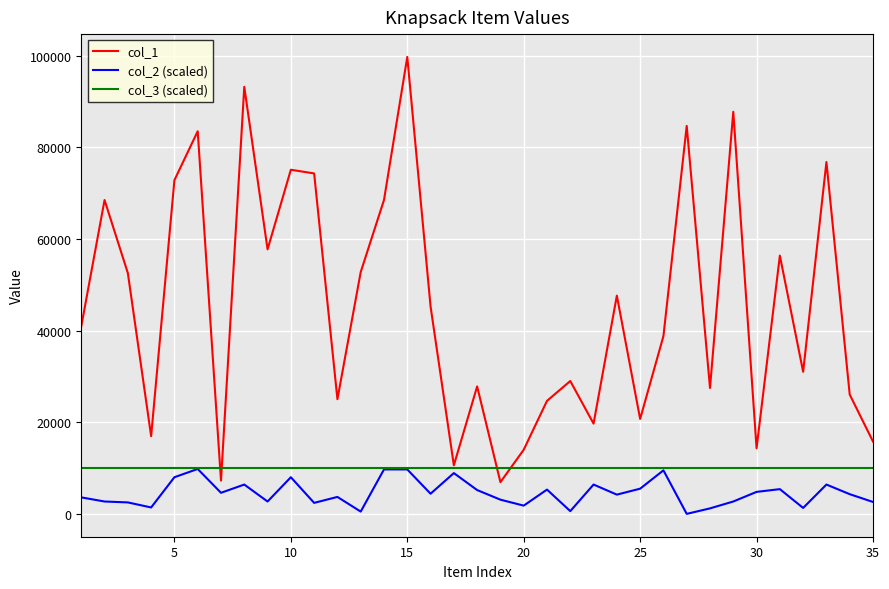

Which series has the widest spread of values?

col_1